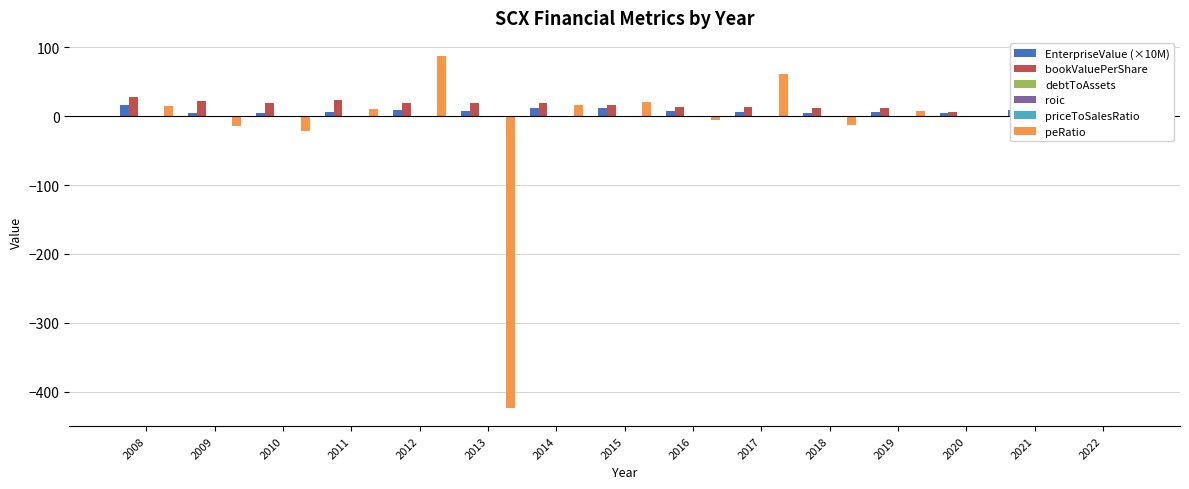

At 2015, list the series in order from largest to smallest.

peRatio, bookValuePerShare, EnterpriseValue (×10M), priceToSalesRatio, debtToAssets, roic